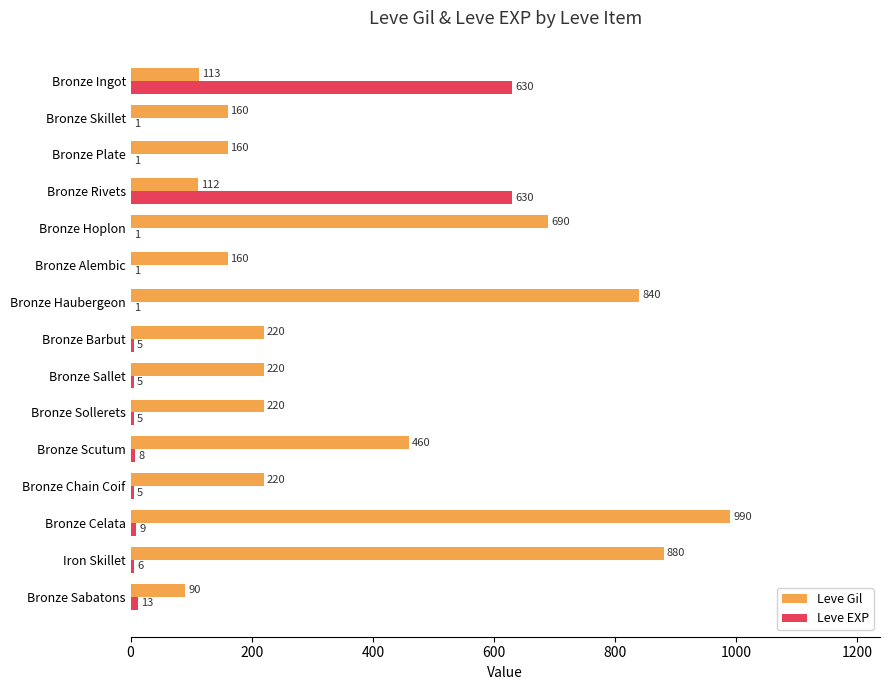

Which series has the largest total across all categories?

Leve Gil